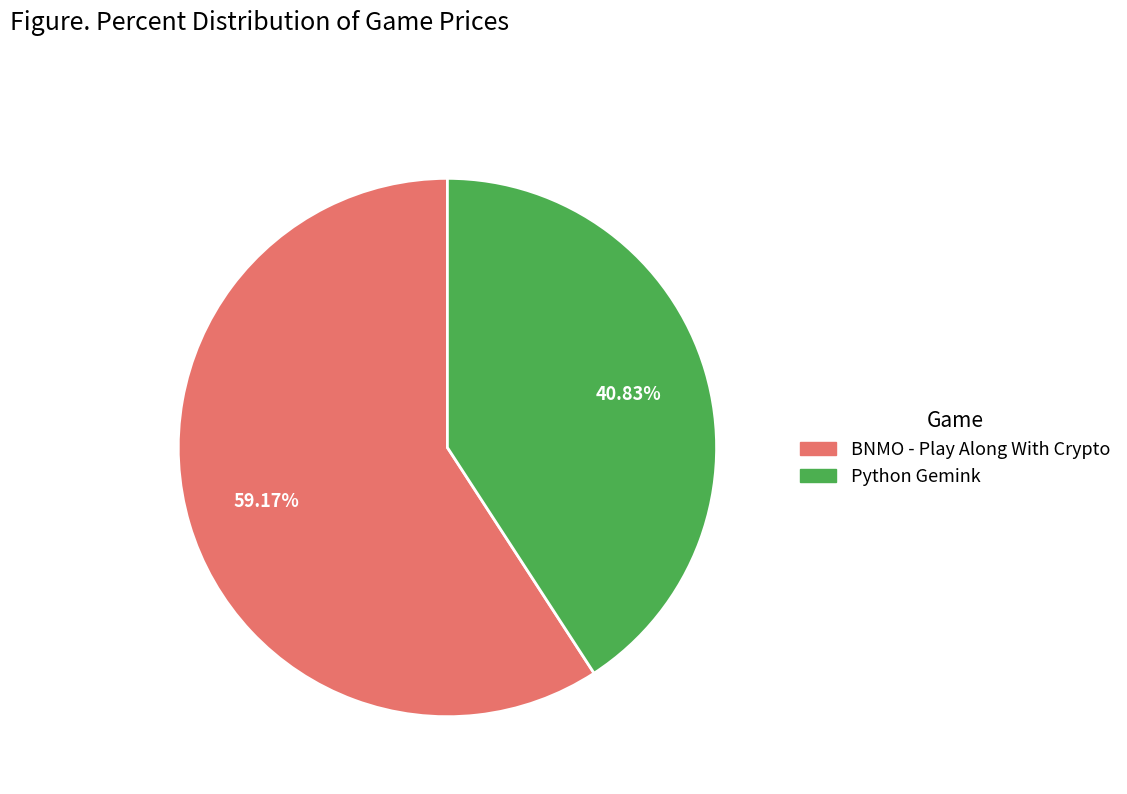

How many segments does this pie chart have?

2